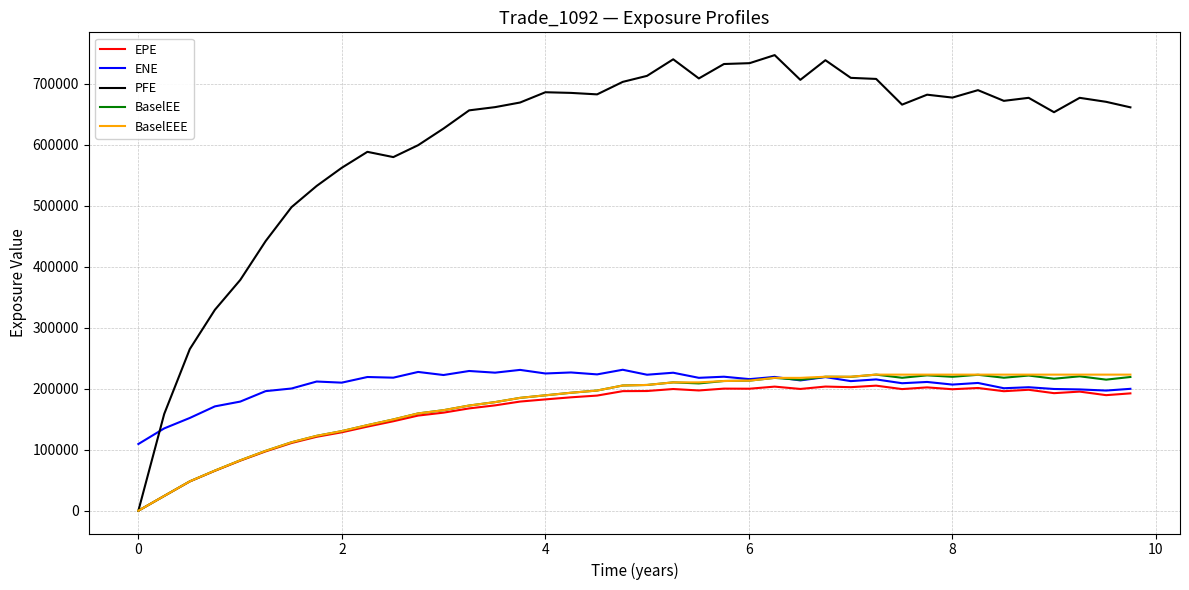

What is the maximum value for BaselEEE?

223013.0